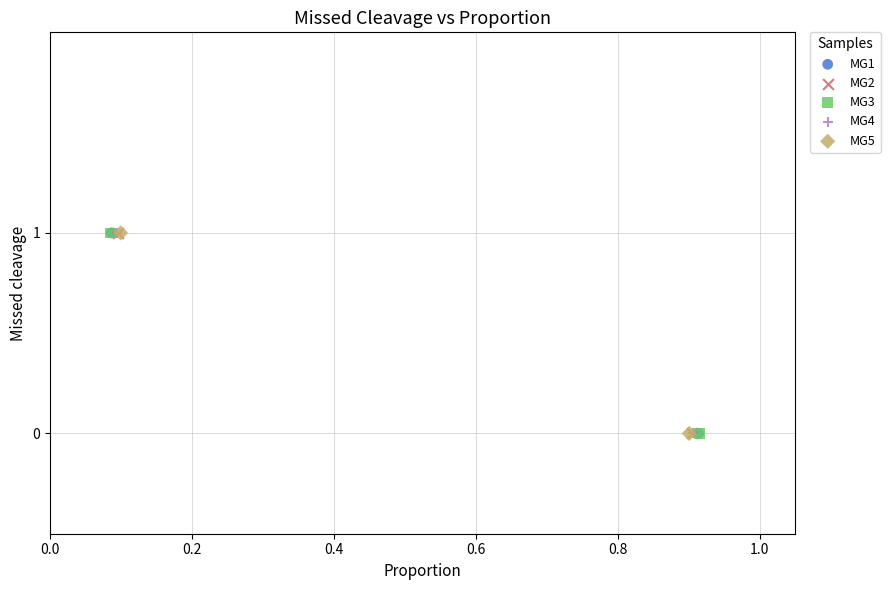

What are all the series names shown in the legend?

MG1, MG2, MG3, MG4, MG5